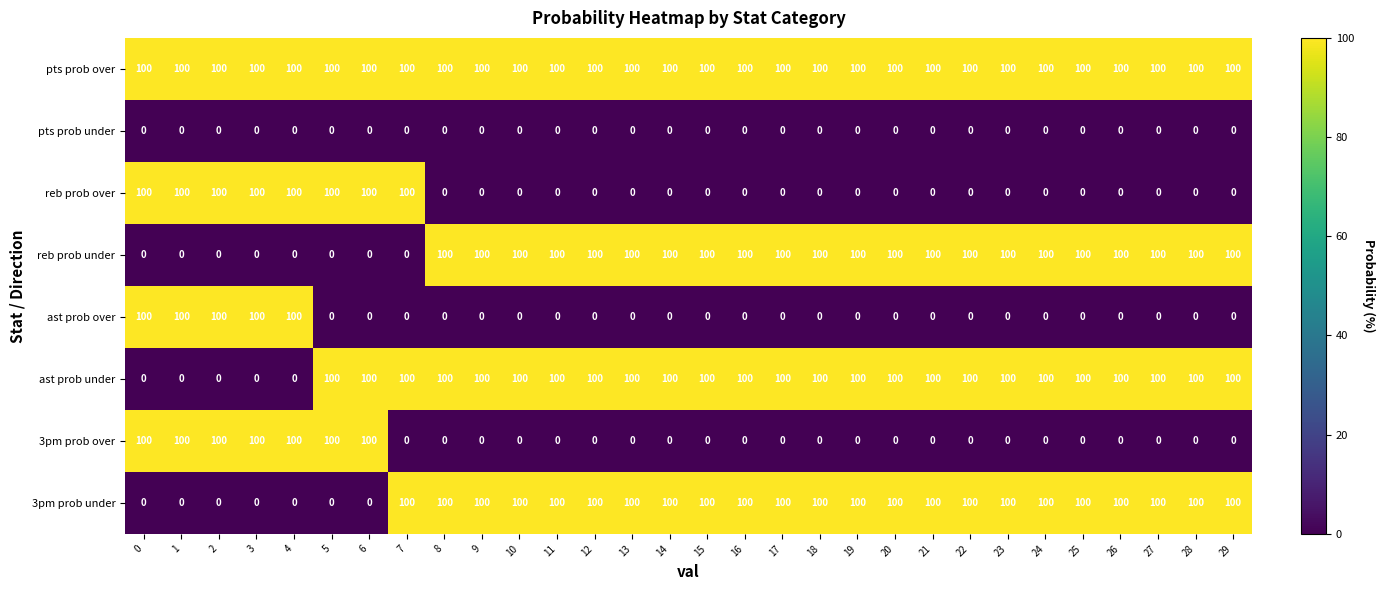

How many data points does each series have?

30